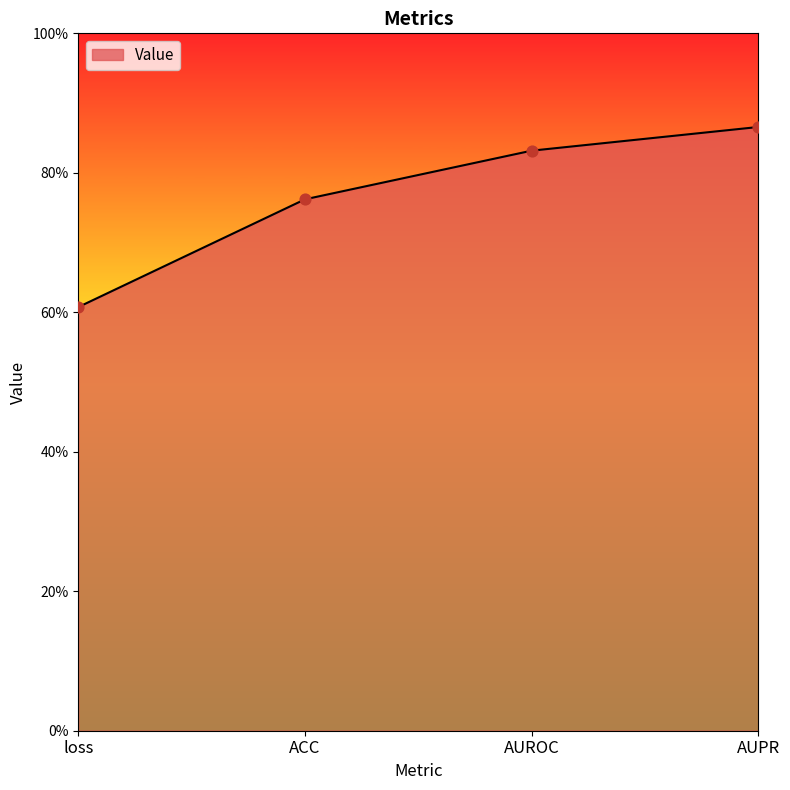

What is the change in value from ACC to AUROC?

+0.1